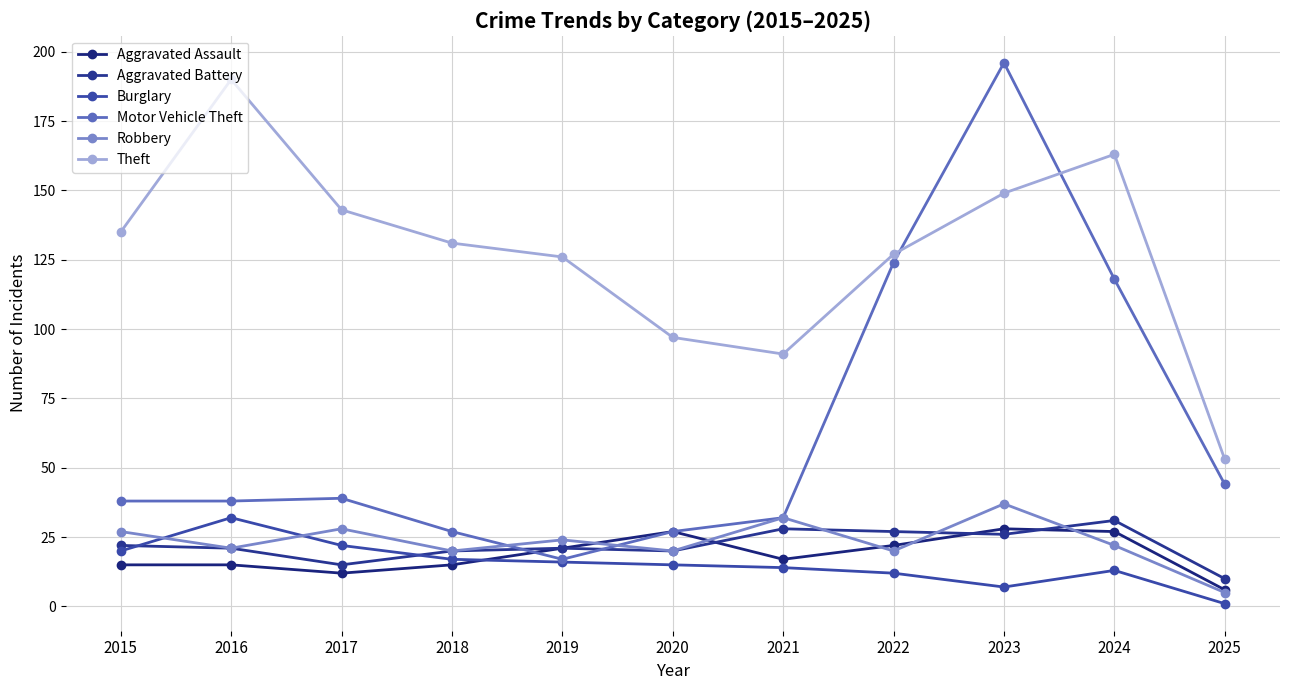

What is the total value across all series at 2025?

119